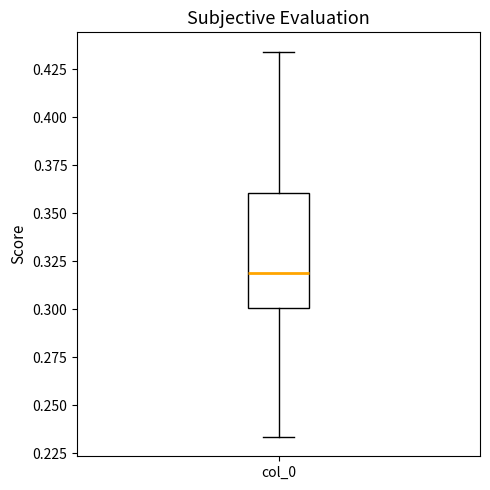

Read this box plot against the y-axis: the position of the median line, the range covered by the box, and the ends of both whiskers. The values are not printed on the chart, so give them approximately, as read against the axis.

median 0.320, box 0.300 to 0.360, whiskers 0.235 to 0.435